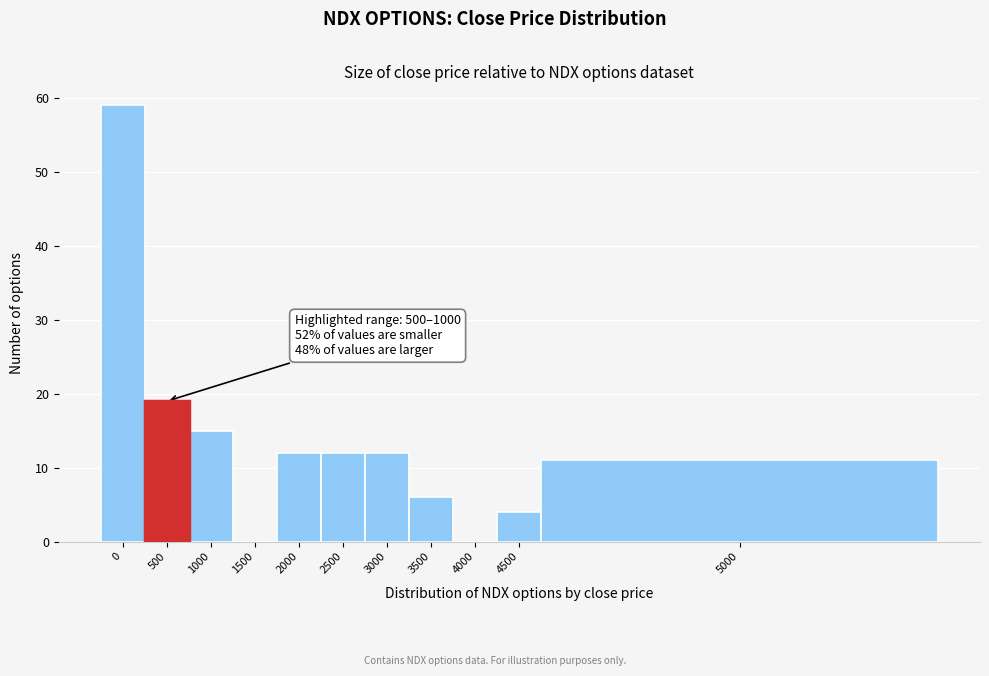

Reading left to right, what are all the values shown in this chart?

0=59	500=19	1000=15	1500=0	2000=12	2500=12	3000=12	3500=6	4000=0	4500=4	5000=11